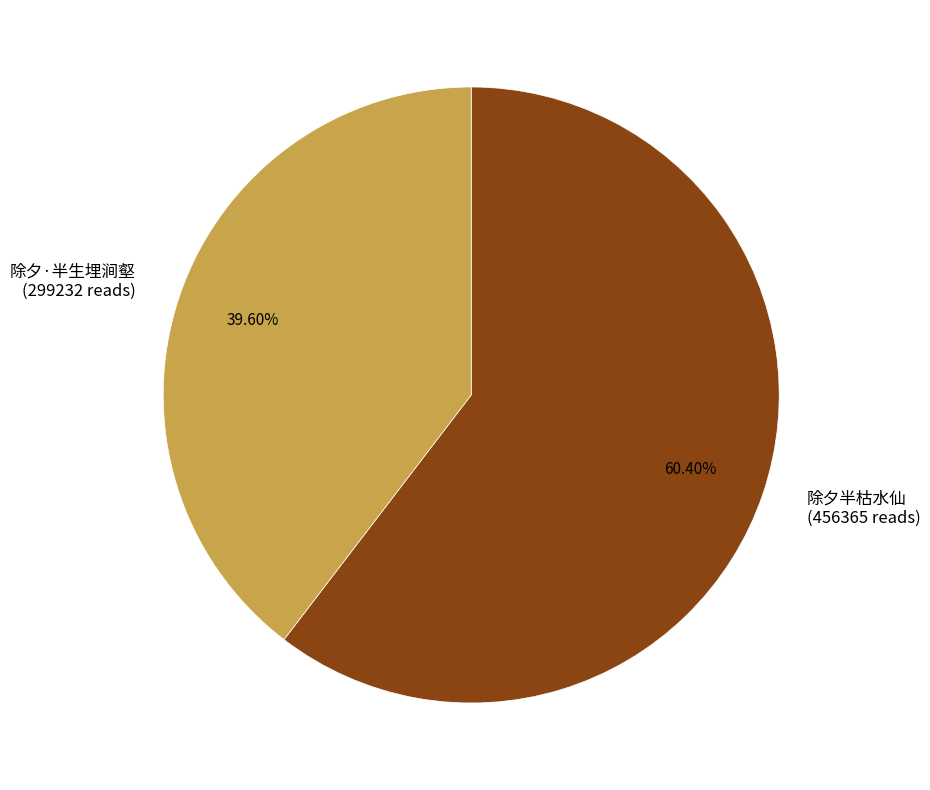

Approximately how many times larger is the value at 除夕半枯水仙 compared to 除夕·半生埋涧壑?

1.5